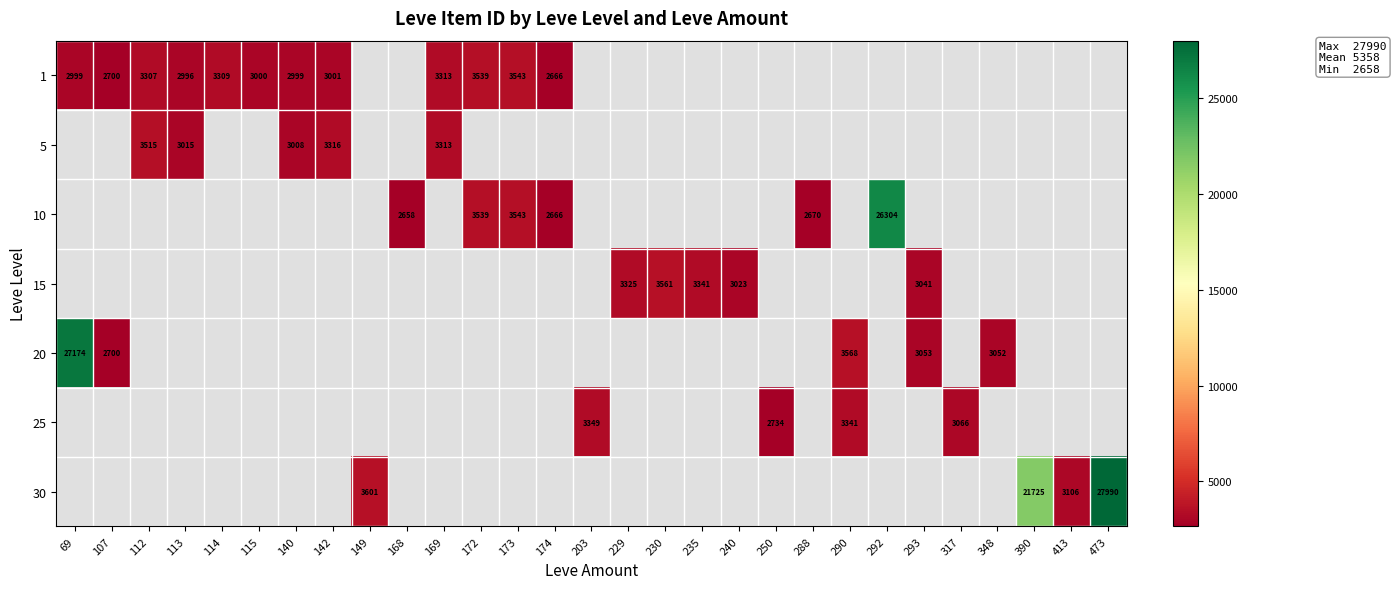

The 10 series shows 1263 at 174. True or false?

False